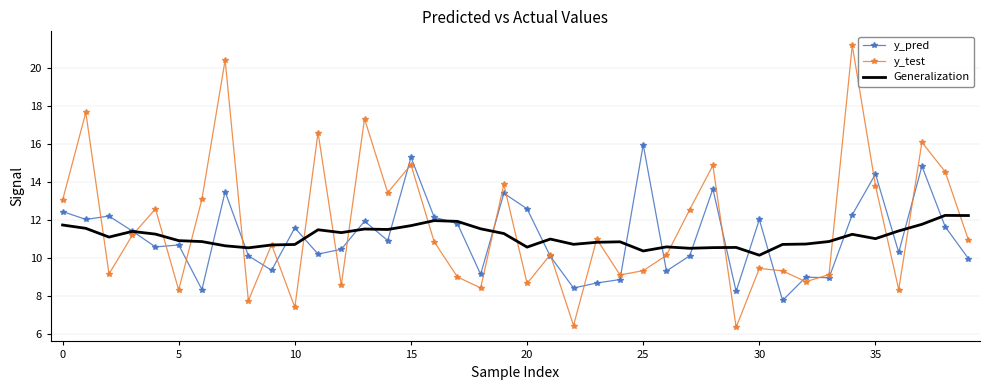

Which series has the widest spread of values?

y_test